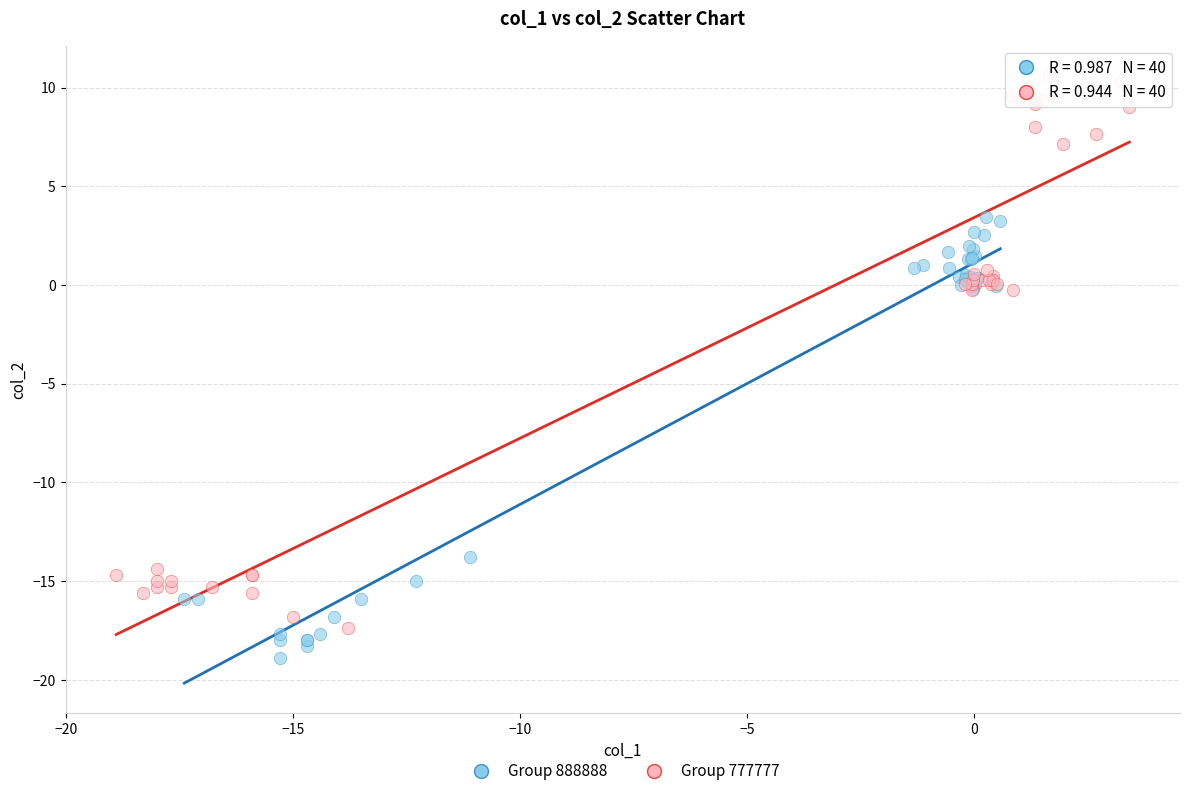

Which series has the largest Y range (max minus min)?

Group 777777